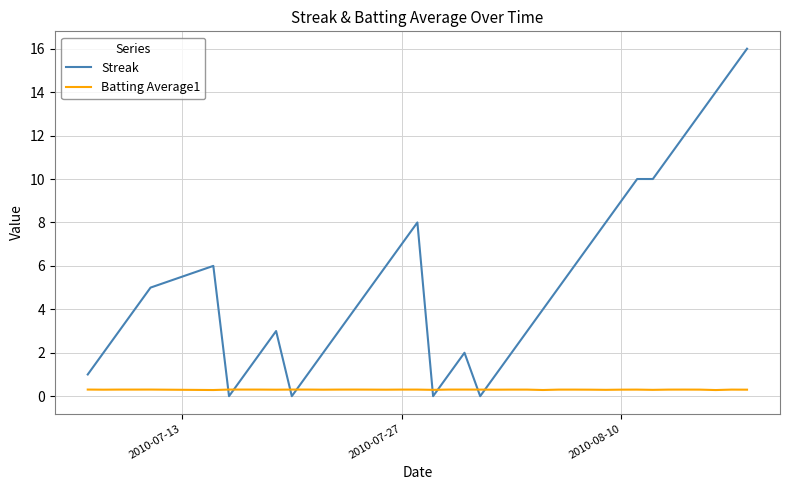

Which series has the widest spread of values?

Streak